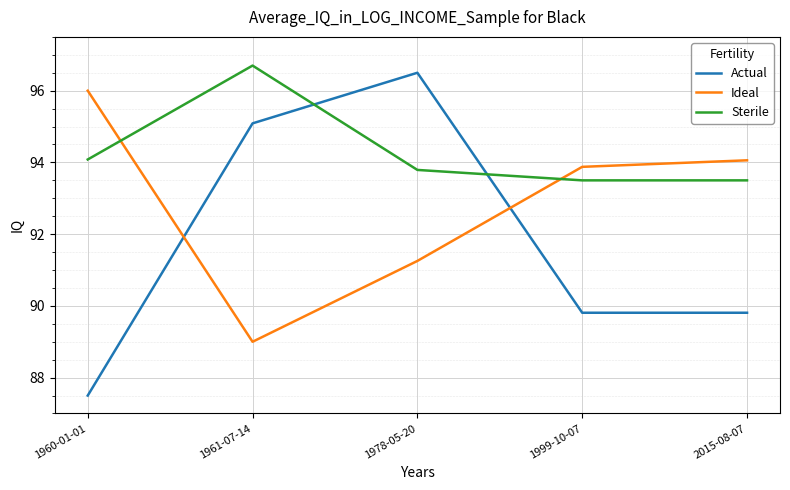

Rank the series at 1961-07-14 from highest to lowest value.

Sterile, Actual, Ideal